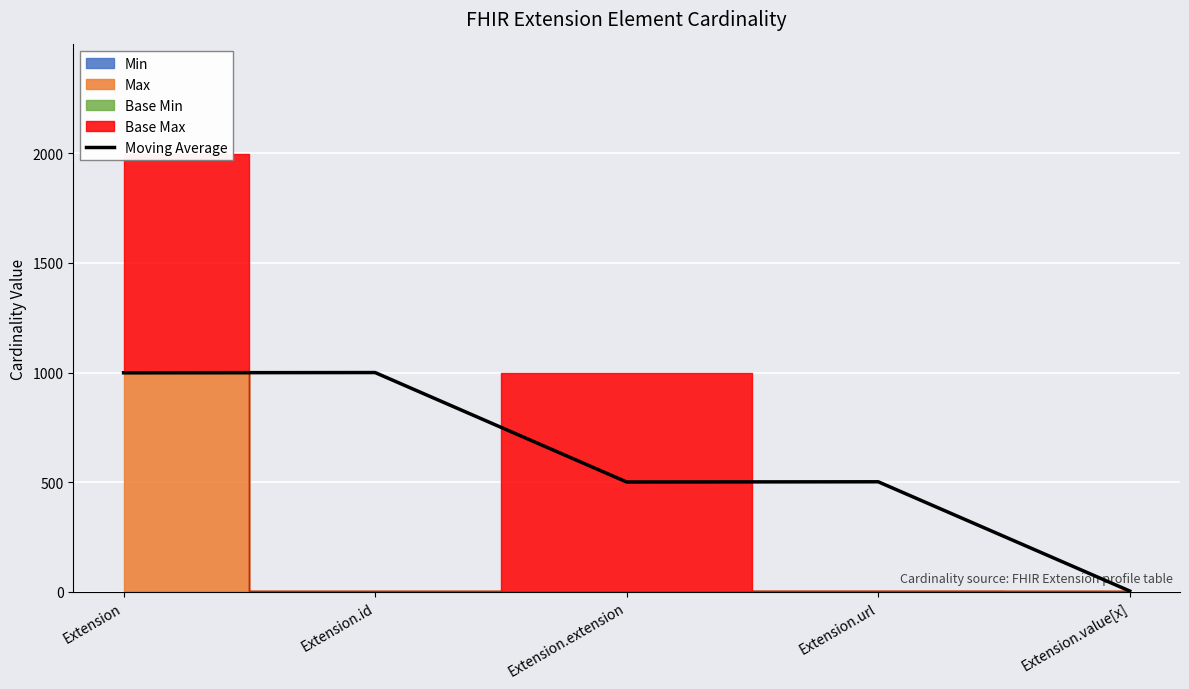

What is the label of the 5th point from the left?

Extension.value[x]